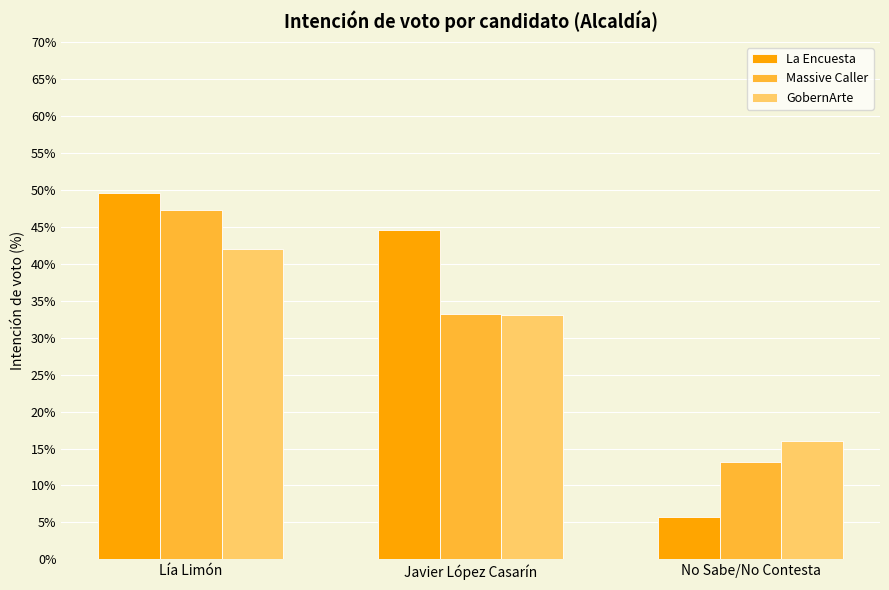

What is the difference between the La Encuesta values at Javier López Casarín and Lía Limón?

5.0